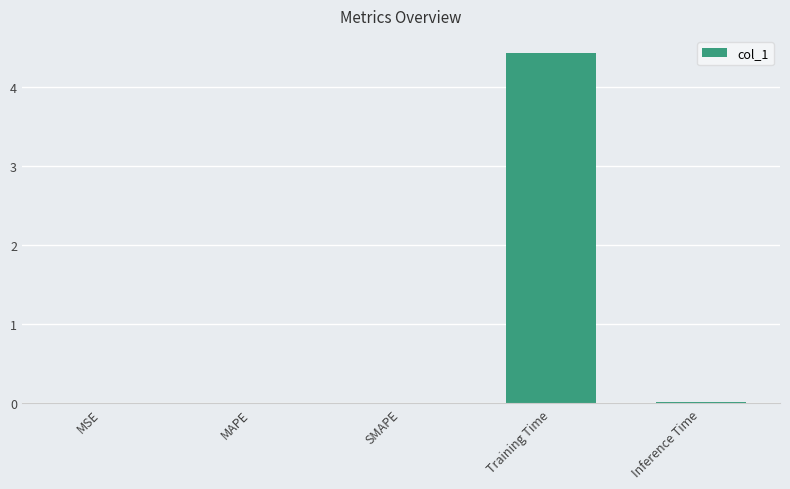

What is the maximum value shown in the chart?

4.4